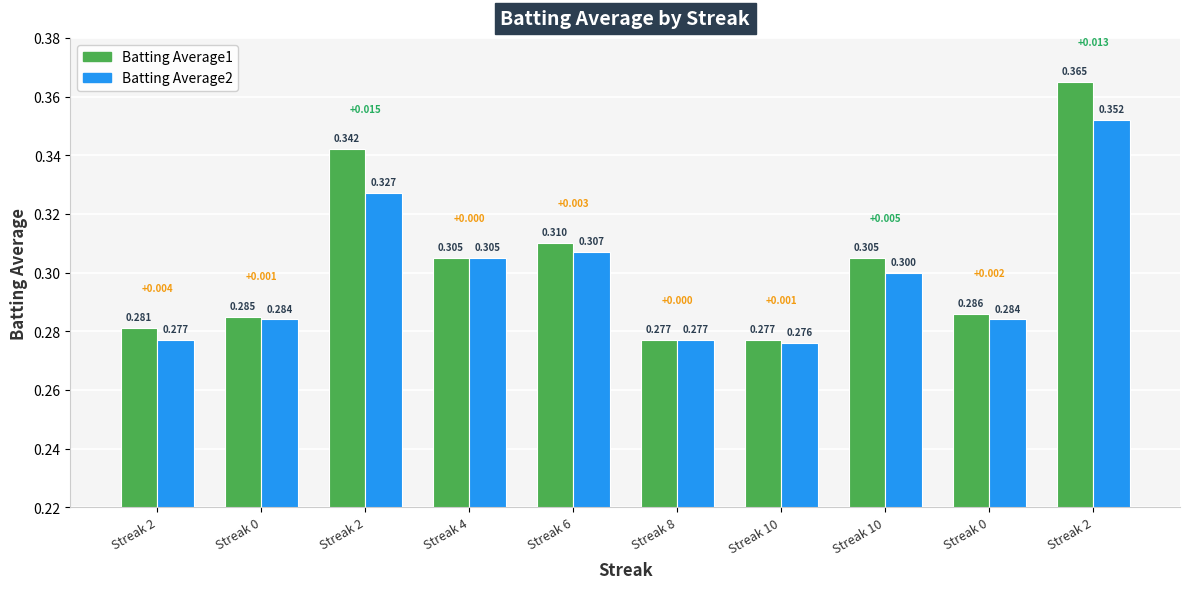

How many bars are there in each group?

2